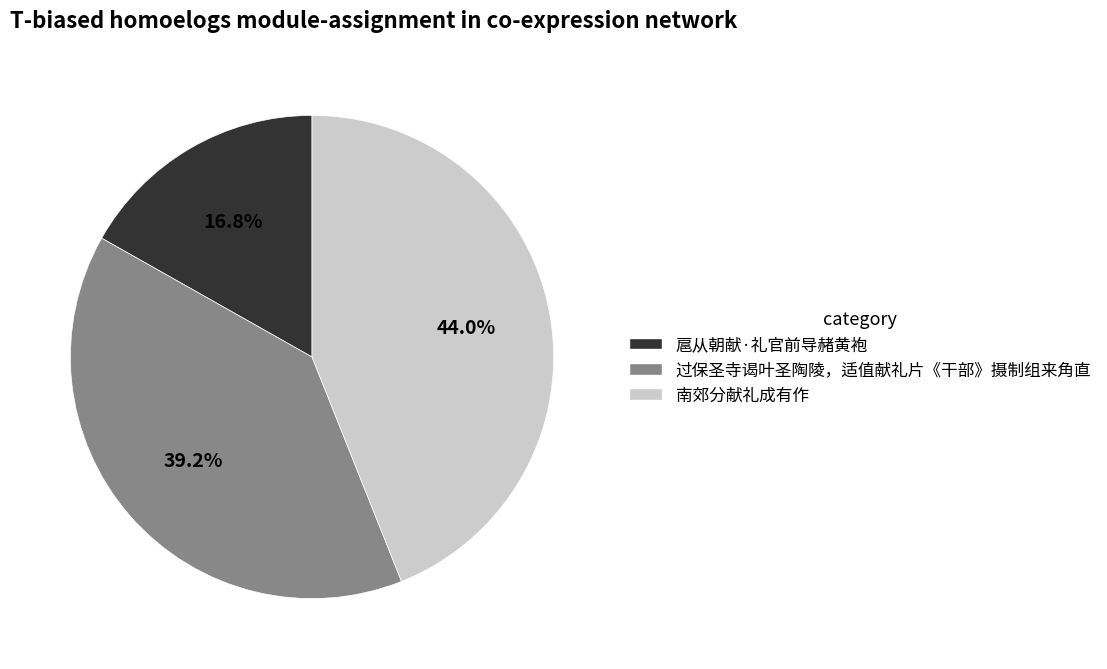

Which slice is the smallest?

扈从朝献·礼官前导赭黄袍